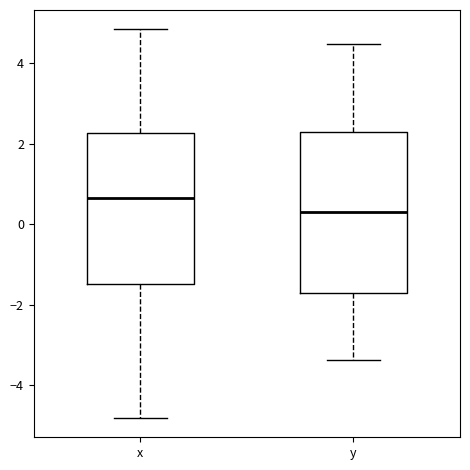

Reading left to right, transcribe this box plot: for each box, give where its median line is, the range the box spans, and where its two whiskers end, as read against the y-axis. The values are not printed on the chart, so give them approximately, as read against the axis.

x: median 0.6, box -1.4 to 2.2, whiskers -4.8 to 4.8
y: median 0.2, box -1.6 to 2.2, whiskers -3.4 to 4.4